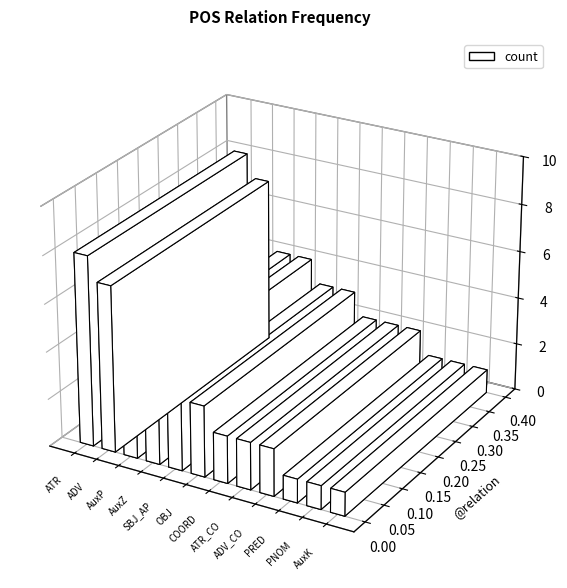

How many values are between 2 and 4?

7